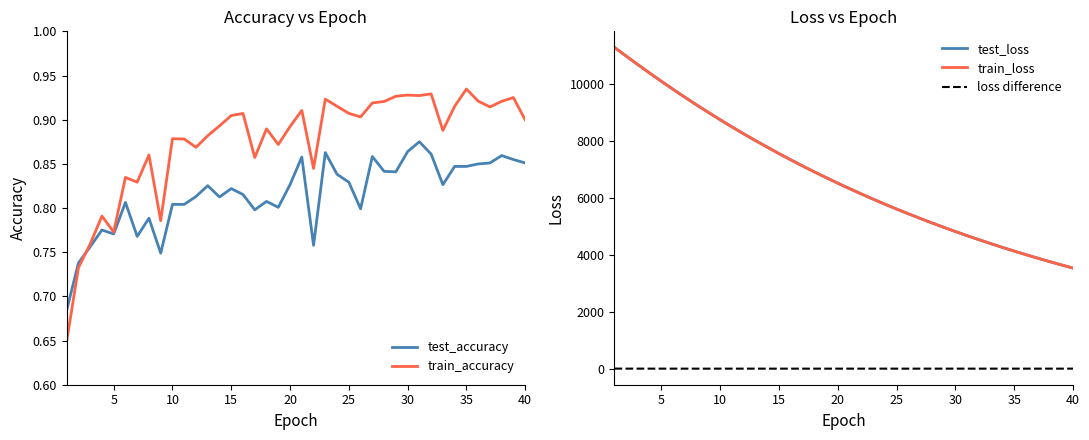

Which series has the largest total across all categories?

test_loss